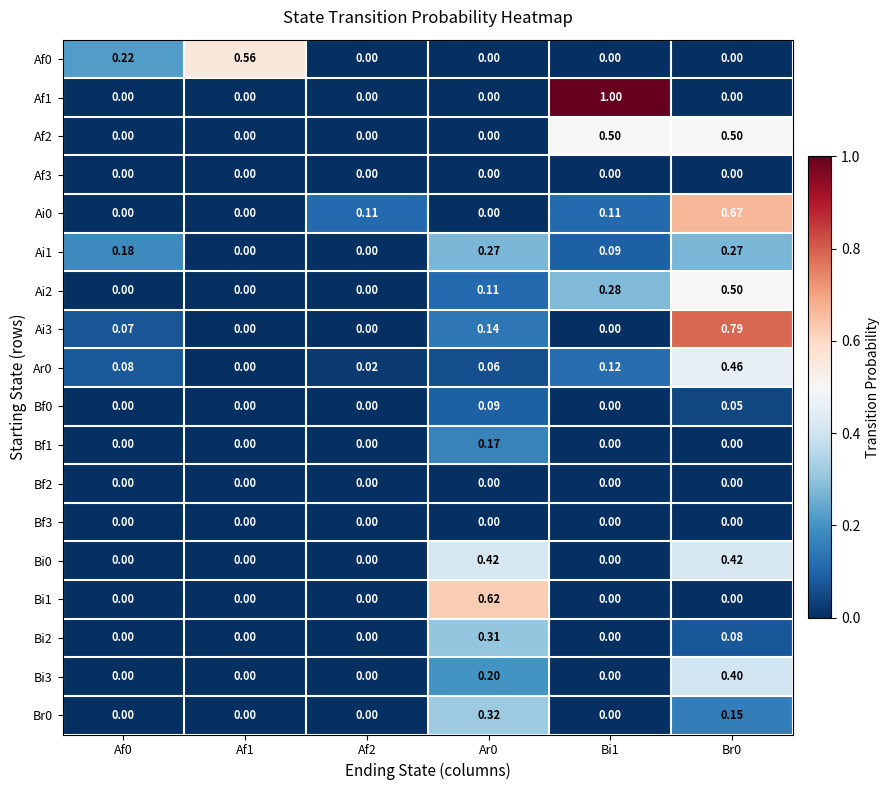

Reading right to left, what are all the values shown in this chart?

Af0: Br0=0.0	Bi1=0.0	Ar0=0.0	Af2=0.0	Af1=0.6	Af0=0.2
Af1: Br0=0.0	Bi1=1.0	Ar0=0.0	Af2=0.0	Af1=0.0	Af0=0.0
Af2: Br0=0.5	Bi1=0.5	Ar0=0.0	Af2=0.0	Af1=0.0	Af0=0.0
Af3: Br0=0.0	Bi1=0.0	Ar0=0.0	Af2=0.0	Af1=0.0	Af0=0.0
Ai0: Br0=0.7	Bi1=0.1	Ar0=0.0	Af2=0.1	Af1=0.0	Af0=0.0
Ai1: Br0=0.3	Bi1=0.1	Ar0=0.3	Af2=0.0	Af1=0.0	Af0=0.2
Ai2: Br0=0.5	Bi1=0.3	Ar0=0.1	Af2=0.0	Af1=0.0	Af0=0.0
Ai3: Br0=0.8	Bi1=0.0	Ar0=0.1	Af2=0.0	Af1=0.0	Af0=0.1
Ar0: Br0=0.5	Bi1=0.1	Ar0=0.1	Af2=0.0	Af1=0.0	Af0=0.1
Bf0: Br0=0.1	Bi1=0.0	Ar0=0.1	Af2=0.0	Af1=0.0	Af0=0.0
Bf1: Br0=0.0	Bi1=0.0	Ar0=0.2	Af2=0.0	Af1=0.0	Af0=0.0
Bf2: Br0=0.0	Bi1=0.0	Ar0=0.0	Af2=0.0	Af1=0.0	Af0=0.0
Bf3: Br0=0.0	Bi1=0.0	Ar0=0.0	Af2=0.0	Af1=0.0	Af0=0.0
Bi0: Br0=0.4	Bi1=0.0	Ar0=0.4	Af2=0.0	Af1=0.0	Af0=0.0
Bi1: Br0=0.0	Bi1=0.0	Ar0=0.6	Af2=0.0	Af1=0.0	Af0=0.0
Bi2: Br0=0.1	Bi1=0.0	Ar0=0.3	Af2=0.0	Af1=0.0	Af0=0.0
Bi3: Br0=0.4	Bi1=0.0	Ar0=0.2	Af2=0.0	Af1=0.0	Af0=0.0
Br0: Br0=0.1	Bi1=0.0	Ar0=0.3	Af2=0.0	Af1=0.0	Af0=0.0